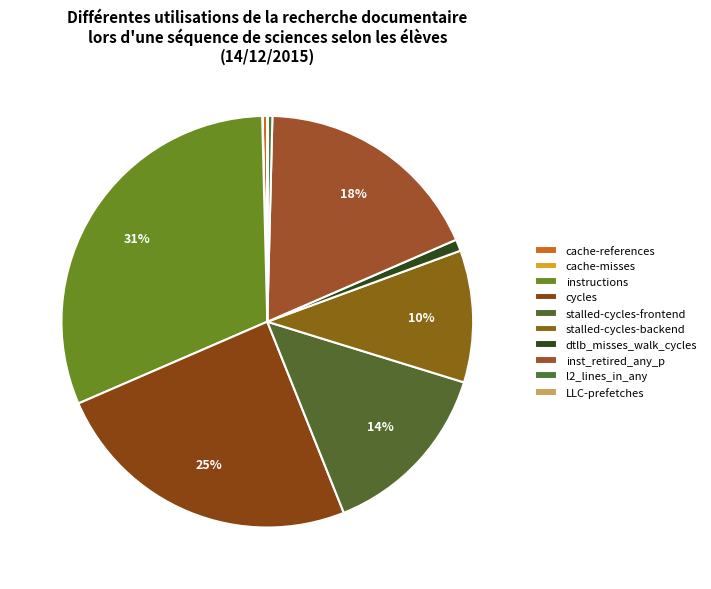

Is stalled-cycles-frontend the majority of the pie?

No